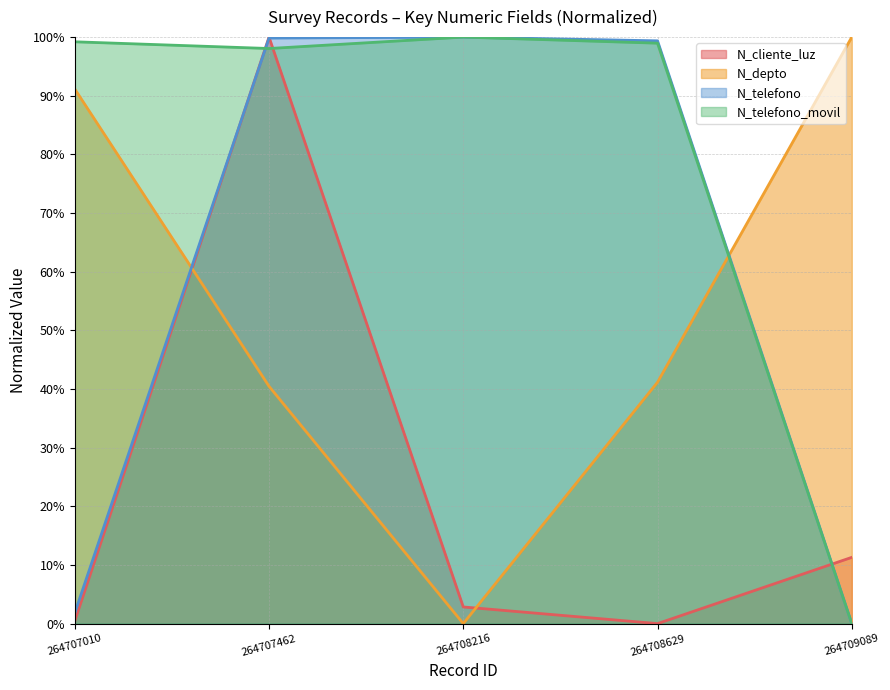

Which series has the largest total across all categories?

N_telefono_movil